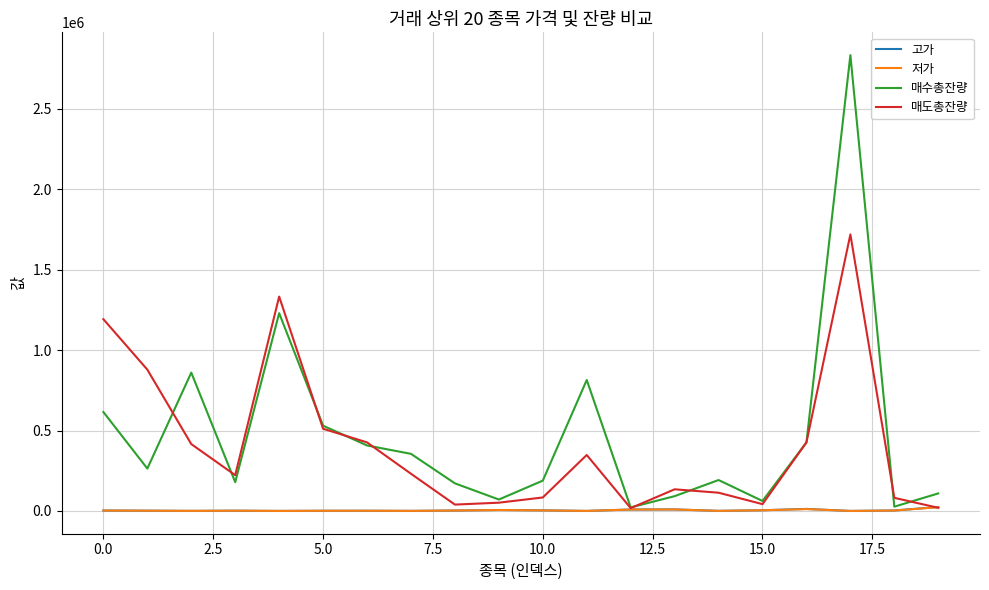

What is the maximum value for 매수총잔량?

2835008